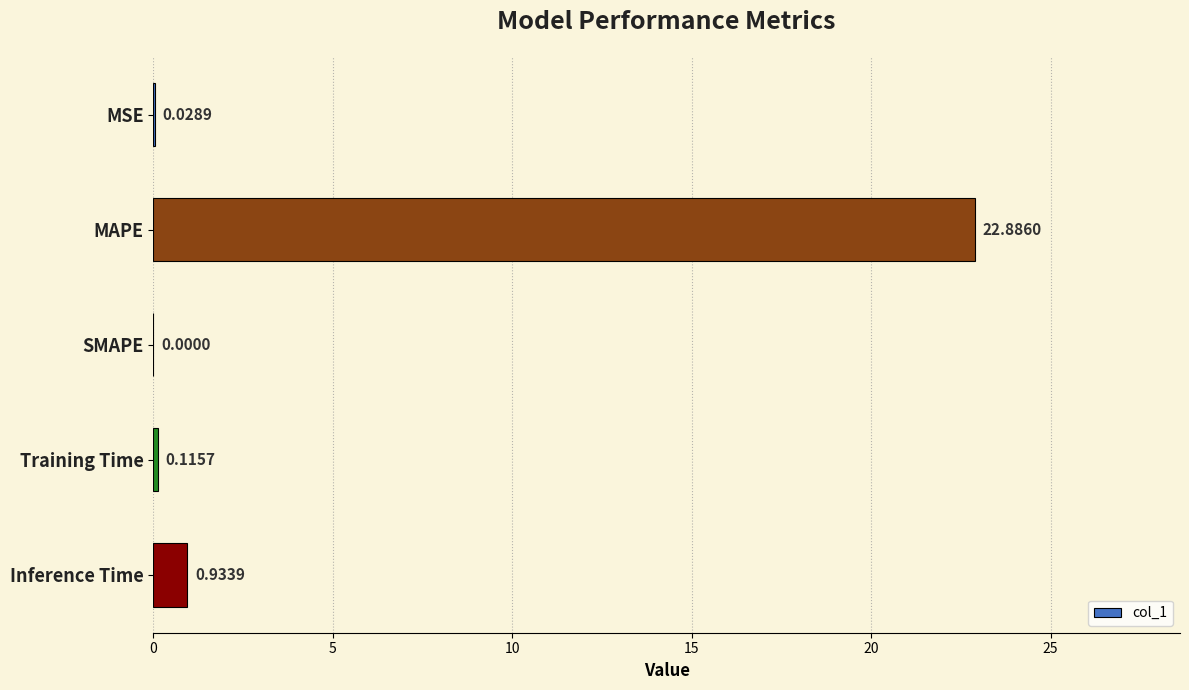

At which label is the value closest to 11?

Inference Time